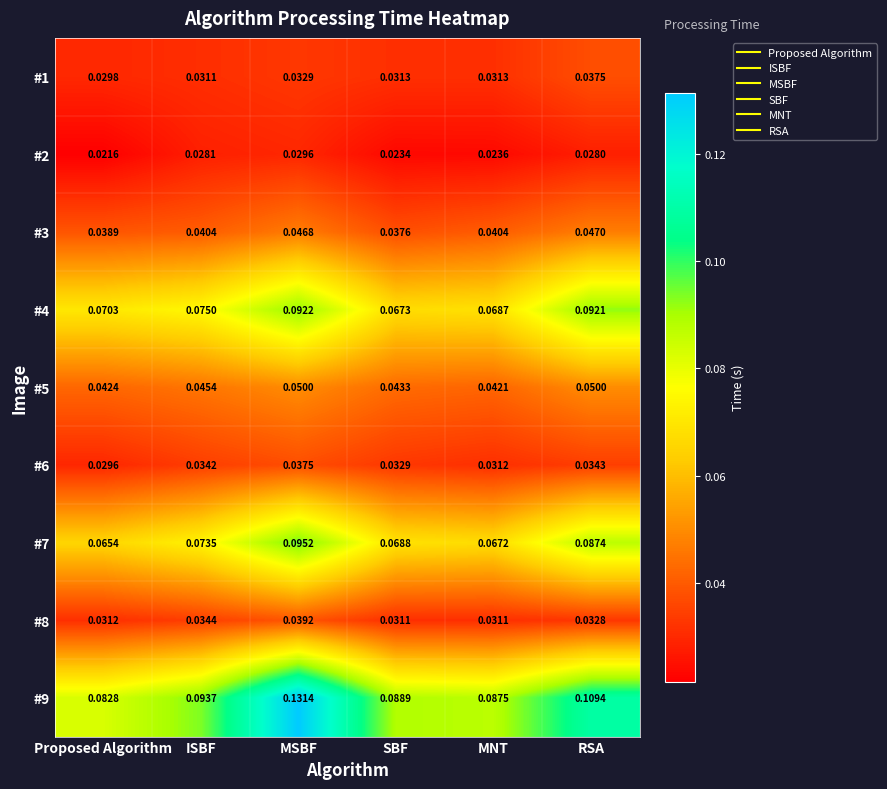

At which category does the chart reach its minimum across all series?

Proposed Algorithm